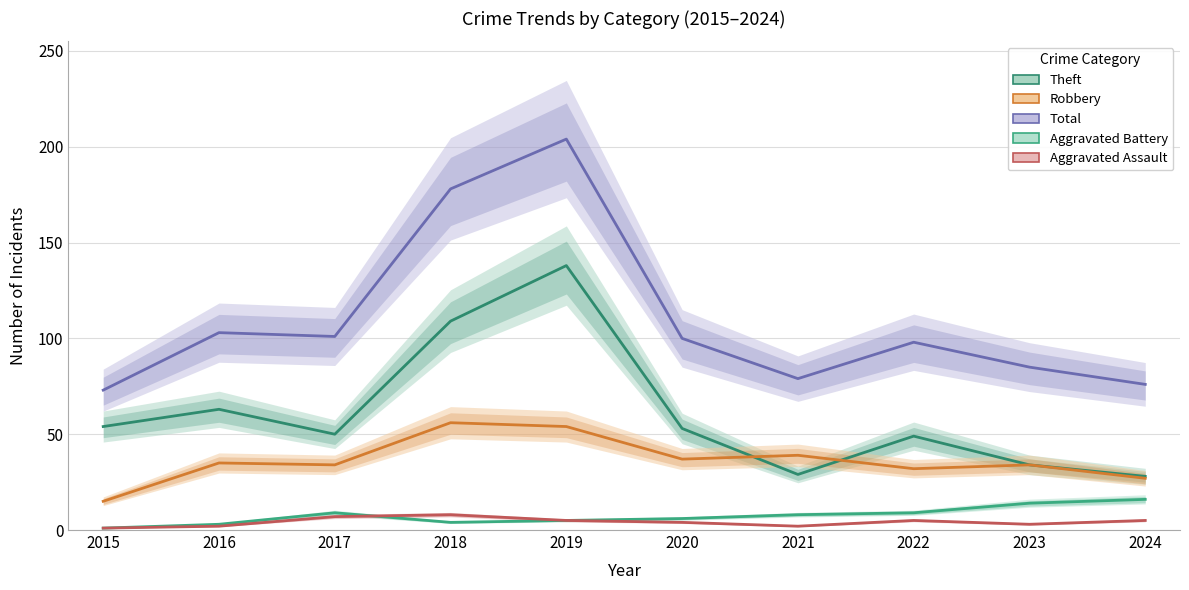

Count the number of categories in the chart.

10